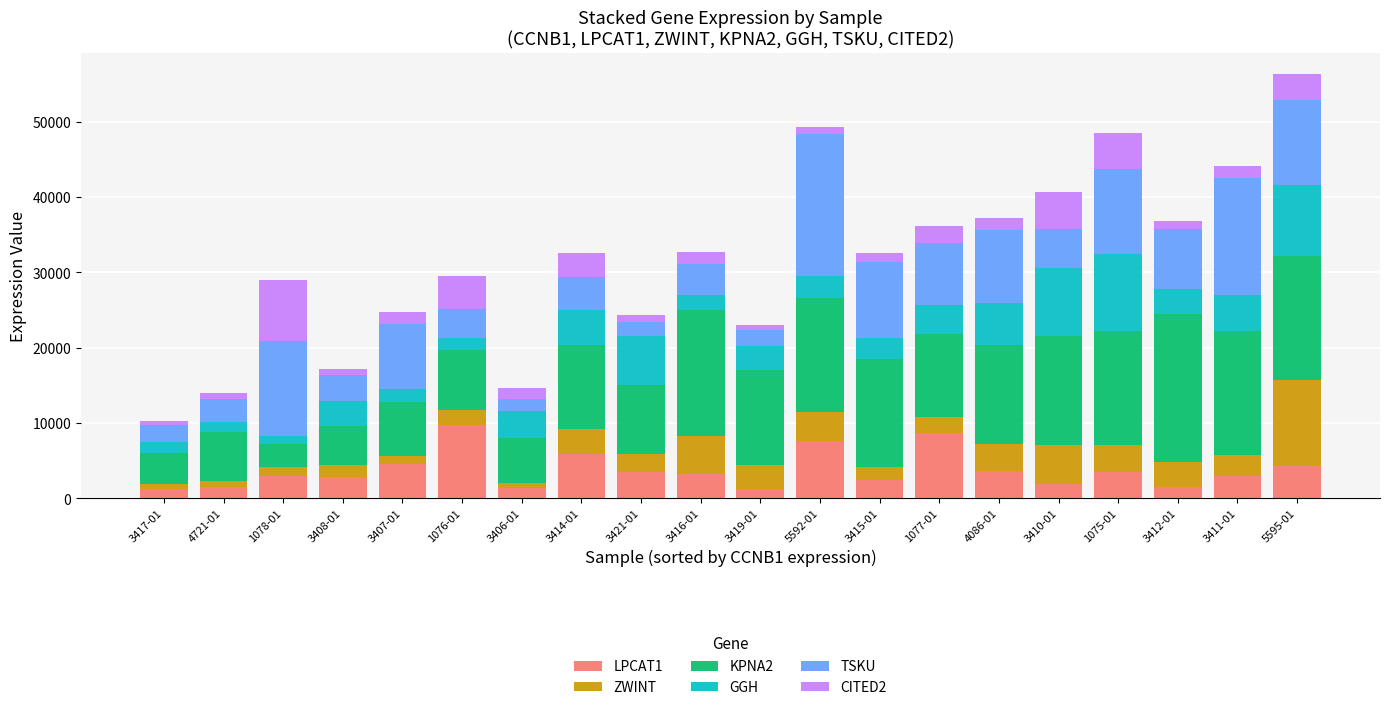

At 5592-01, list the series in order from smallest to largest.

CITED2, GGH, ZWINT, LPCAT1, KPNA2, TSKU